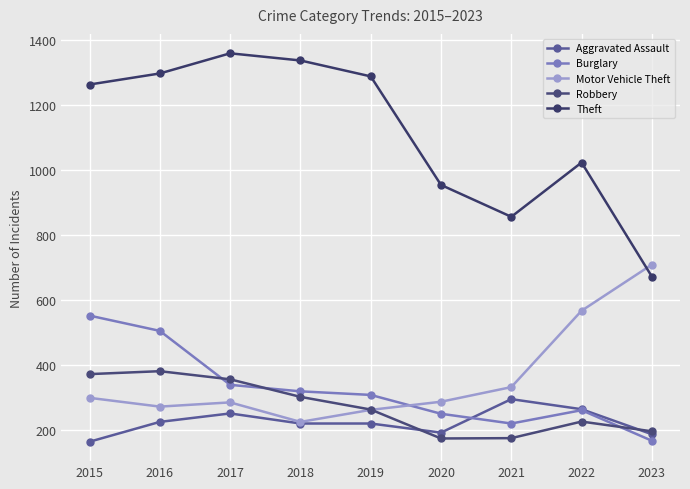

What is the average value of the Burglary series?

325